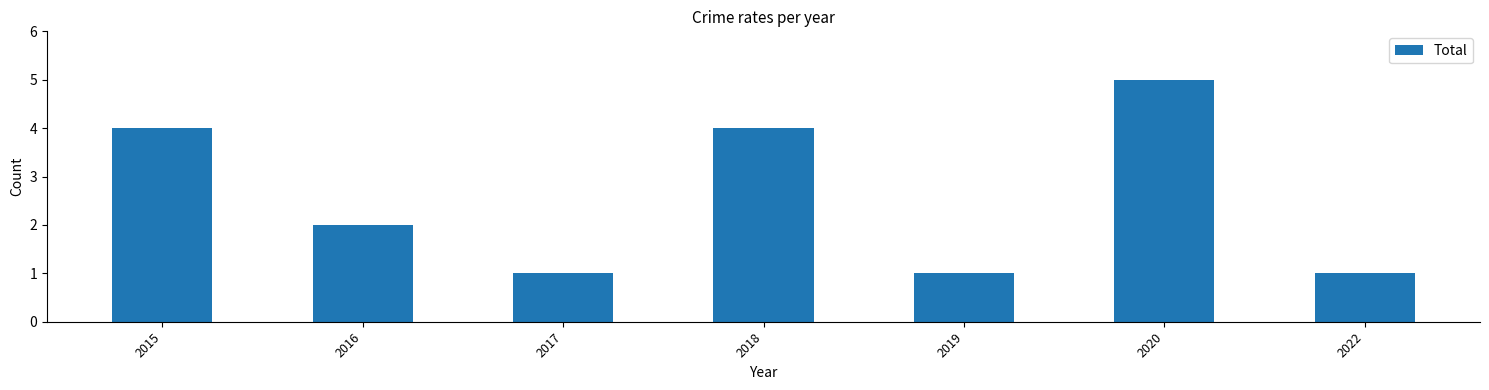

What is the ratio of the value at 2018 to the value at 2017?

4.0